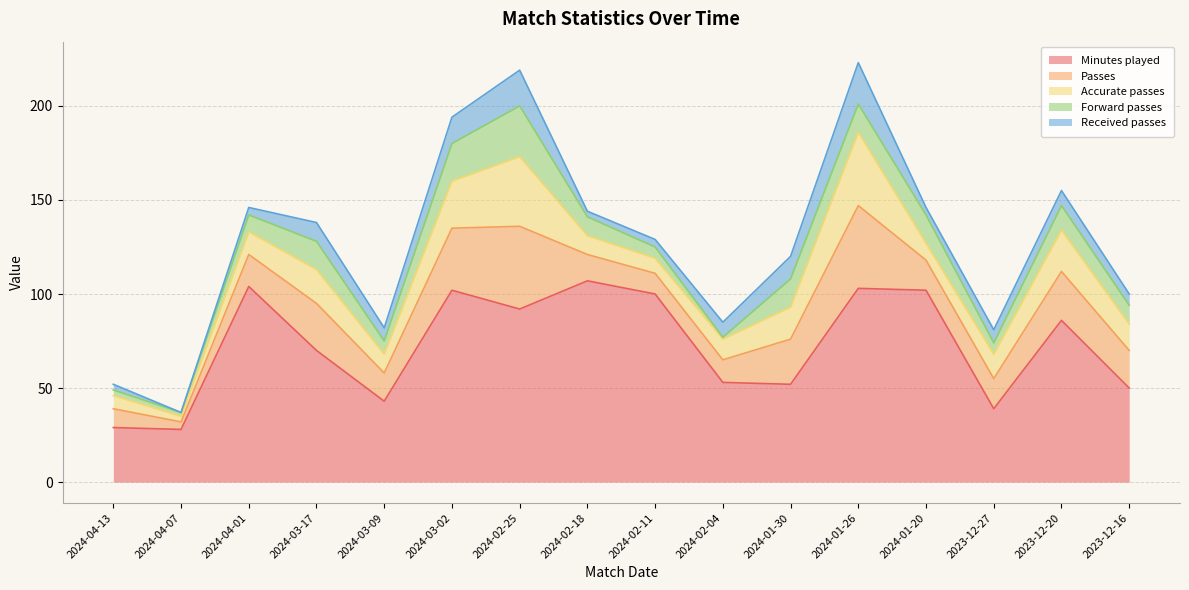

Between 2024-02-11 and 2023-12-20, which is larger?

2024-02-11